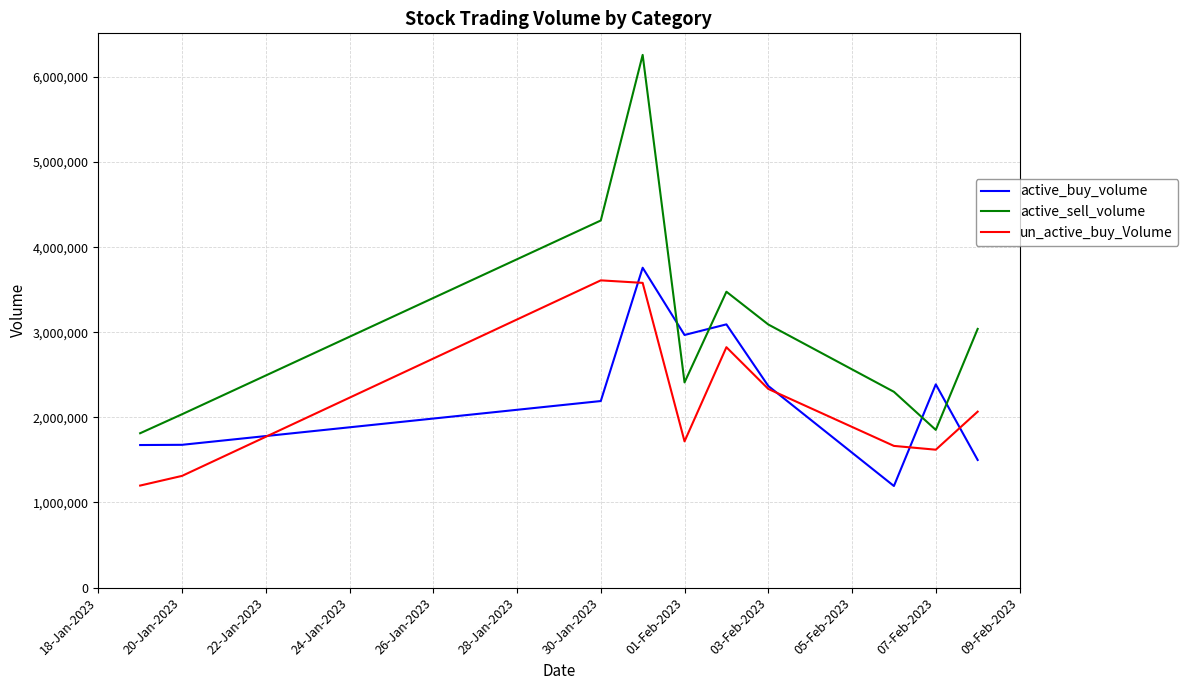

Which series has the largest range (max minus min)?

active_sell_volume